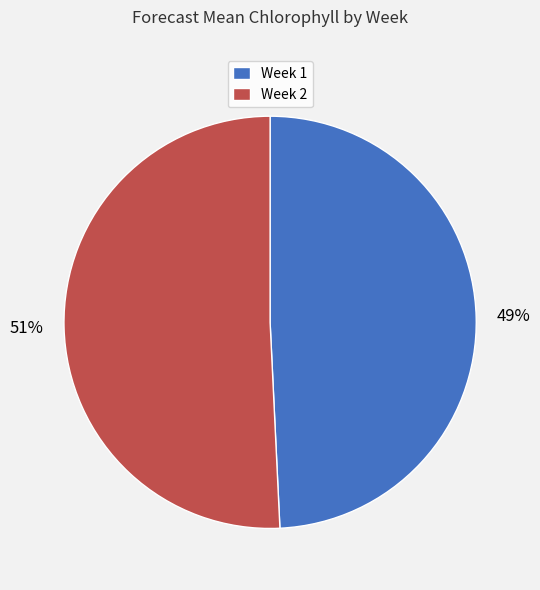

How many segments does this pie chart have?

2